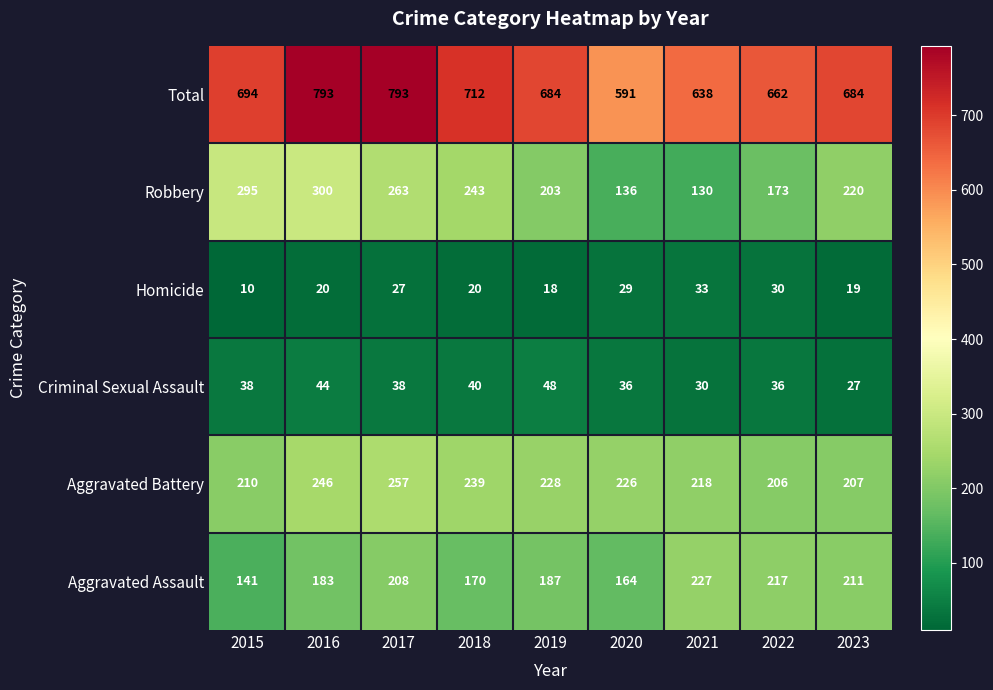

Is the value of Robbery at 2017 greater than the value of Aggravated Battery at 2017?

Yes